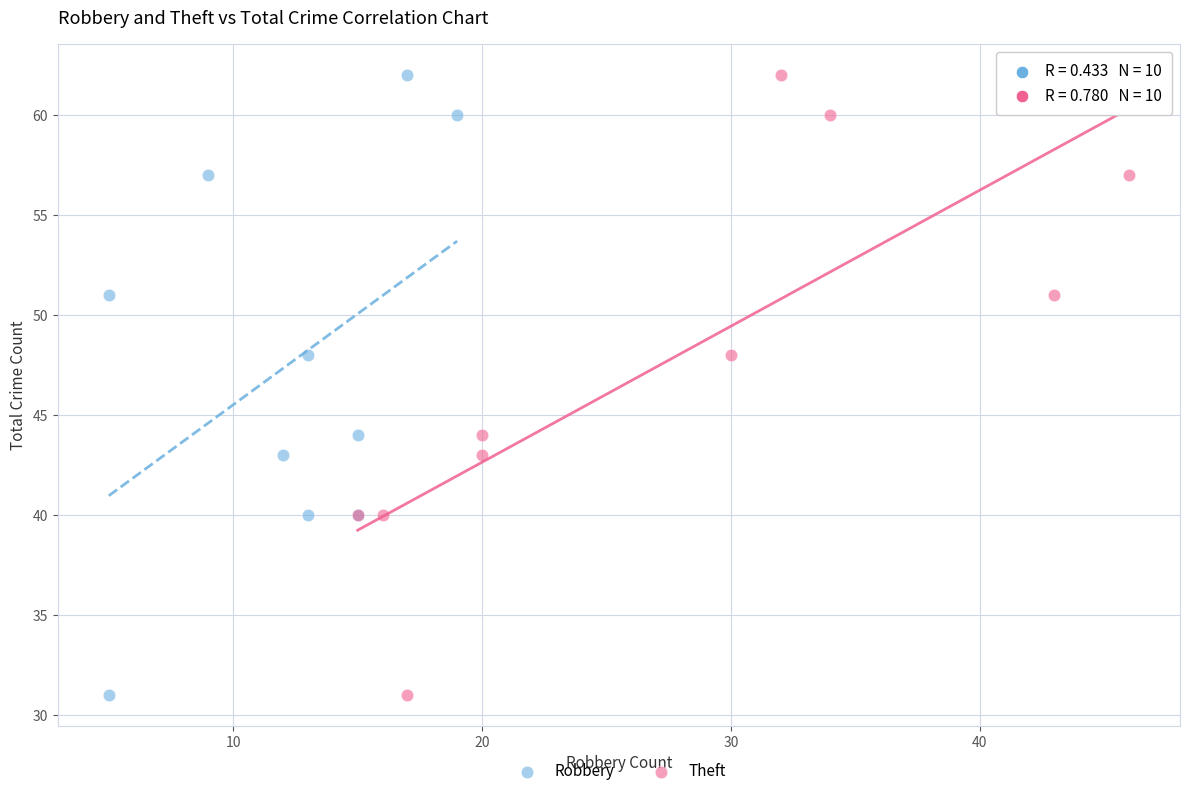

What are all the series names shown in the legend?

Robbery, Theft